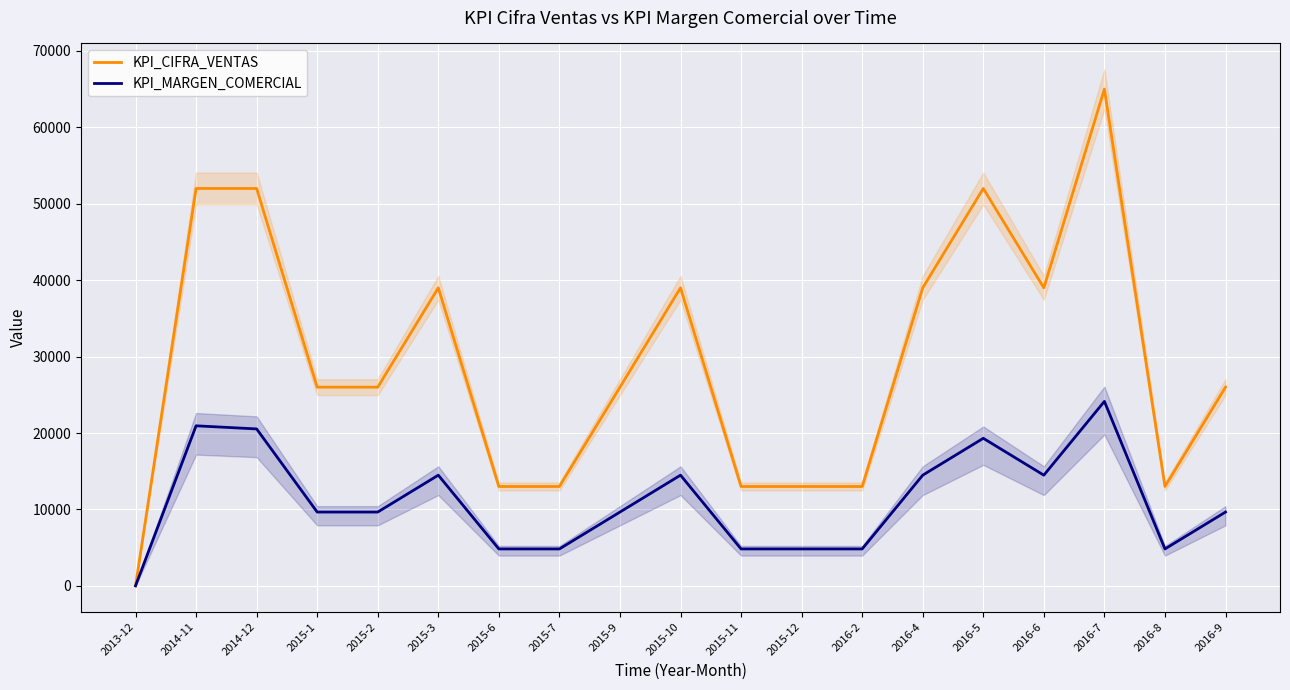

What position from the left is 2016-9?

19